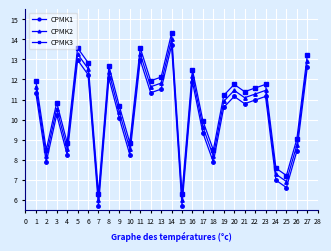

Rank the series by their average value, from lowest to highest.

CPMK1, CPMK2, CPMK3